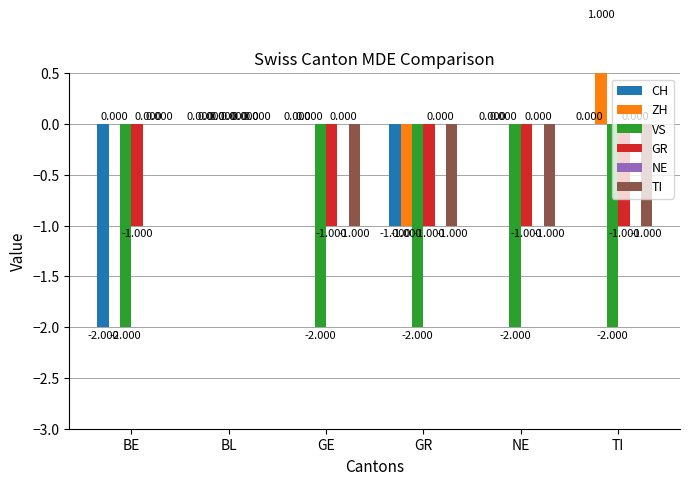

What is the difference between the VS values at BE and BL?

2